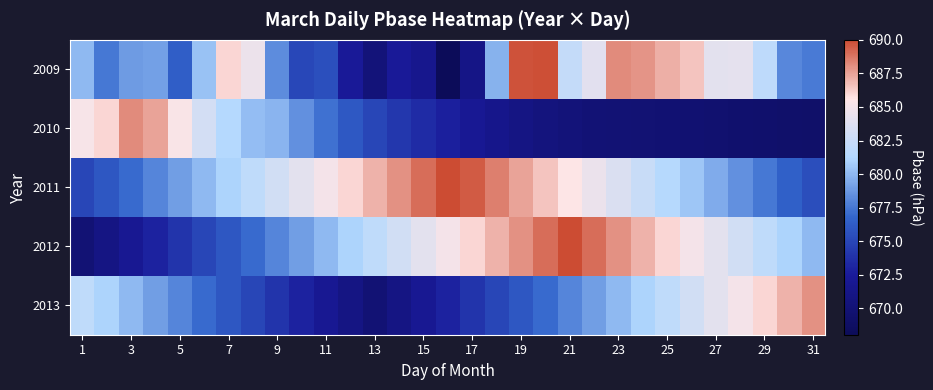

Reading left to right, list all the values displayed in this chart.

2009: 680.0	677.5	678.9	679.0	676.4	680.3	686.0	684.6	678.3	675.1	675.6	672.4	670.4	672.4	671.7	668.0	671.2	679.7	689.8	689.9	682.2	683.9	688.1	687.9	687.1	686.5	684.1	684.1	681.9	678.1	677.6
2010: 685.2	686.0	688.2	687.5	685.2	683.1	681.4	680.2	679.8	678.5	677.3	676.1	675.0	674.2	673.5	672.8	672.1	671.5	671.0	670.6	670.3	670.1	670.0	669.9	669.8	669.7	669.6	669.5	669.4	669.3	669.2
2011: 675.0	676.0	677.0	678.0	679.0	680.0	681.0	682.0	683.0	684.0	685.0	686.0	687.0	688.0	689.0	690.0	689.5	688.5	687.5	686.5	685.5	684.5	683.5	682.5	681.5	680.5	679.5	678.5	677.5	676.5	675.5
2012: 670.0	671.0	672.0	673.0	674.0	675.0	676.0	677.0	678.0	679.0	680.0	681.0	682.0	683.0	684.0	685.0	686.0	687.0	688.0	689.0	690.0	689.0	688.0	687.0	686.0	685.0	684.0	683.0	682.0	681.0	680.0
2013: 682.0	681.0	680.0	679.0	678.0	677.0	676.0	675.0	674.0	673.0	672.0	671.0	670.0	671.0	672.0	673.0	674.0	675.0	676.0	677.0	678.0	679.0	680.0	681.0	682.0	683.0	684.0	685.0	686.0	687.0	688.0